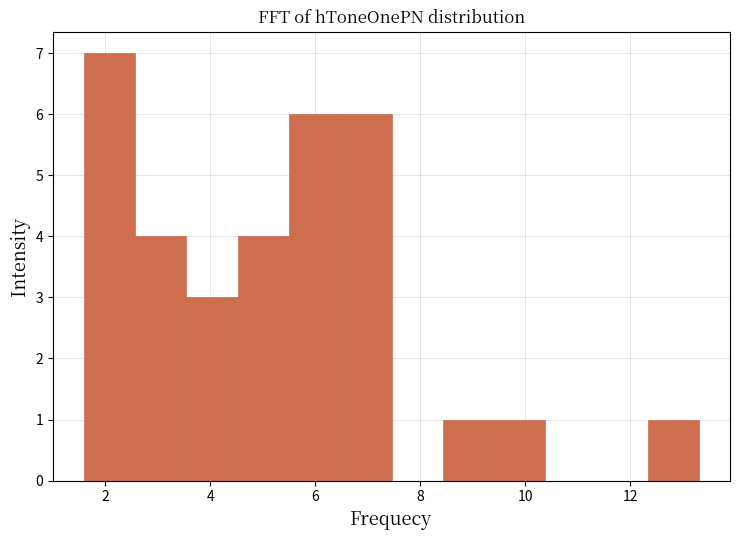

Which range on the x-axis has the tallest bar?

1.6 to 2.6